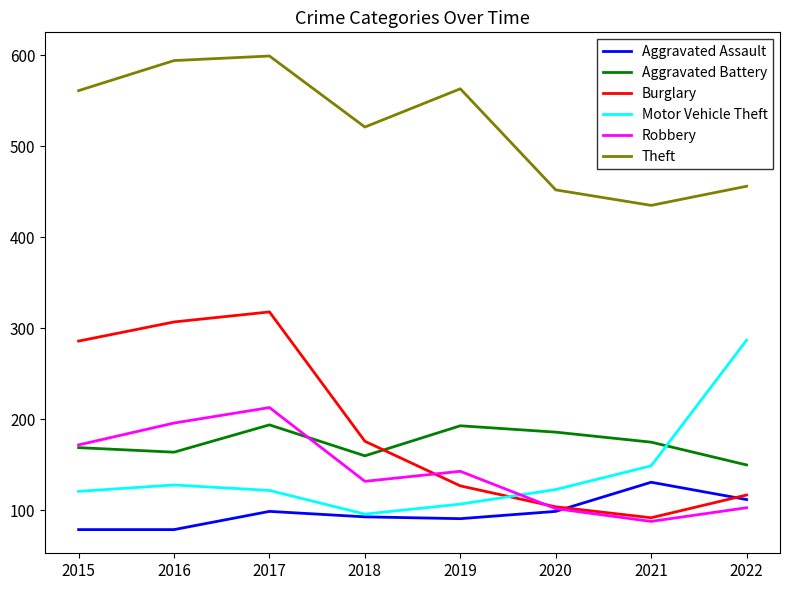

How many times do Burglary and Motor Vehicle Theft cross each other?

1